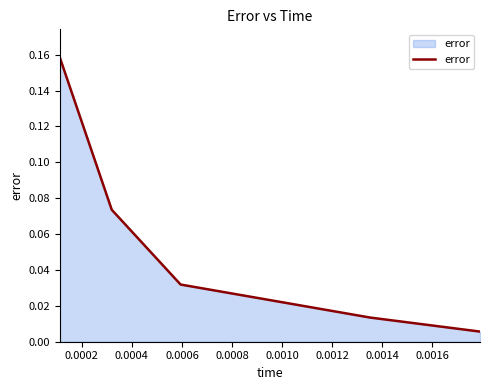

True or false: the data has more than 1 interior local peaks.

False